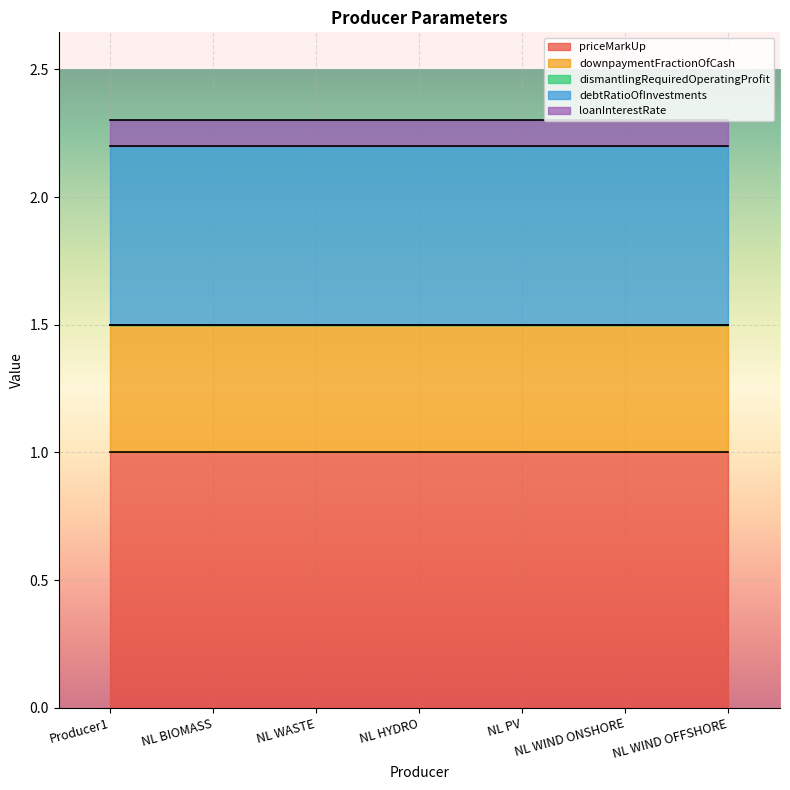

Reading left to right, transcribe all the data shown in this chart.

priceMarkUp: Producer1=1.0	NL BIOMASS=1.0	NL WASTE=1.0	NL HYDRO=1.0	NL PV=1.0	NL WIND ONSHORE=1.0	NL WIND OFFSHORE=1.0
downpaymentFractionOfCash: Producer1=0.5	NL BIOMASS=0.5	NL WASTE=0.5	NL HYDRO=0.5	NL PV=0.5	NL WIND ONSHORE=0.5	NL WIND OFFSHORE=0.5
dismantlingRequiredOperatingProfit: Producer1=0.0	NL BIOMASS=0.0	NL WASTE=0.0	NL HYDRO=0.0	NL PV=0.0	NL WIND ONSHORE=0.0	NL WIND OFFSHORE=0.0
debtRatioOfInvestments: Producer1=0.7	NL BIOMASS=0.7	NL WASTE=0.7	NL HYDRO=0.7	NL PV=0.7	NL WIND ONSHORE=0.7	NL WIND OFFSHORE=0.7
loanInterestRate: Producer1=0.1	NL BIOMASS=0.1	NL WASTE=0.1	NL HYDRO=0.1	NL PV=0.1	NL WIND ONSHORE=0.1	NL WIND OFFSHORE=0.1